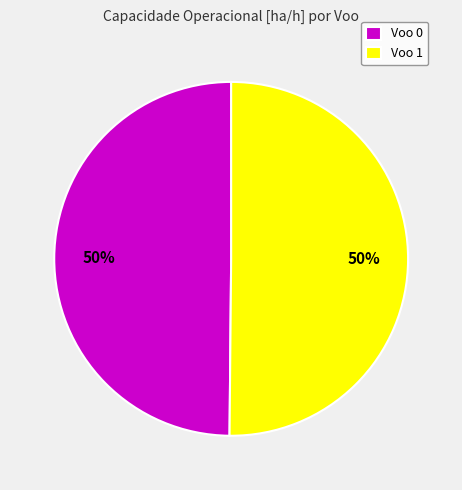

True or false: Voo 0 accounts for 62% of the total.

False